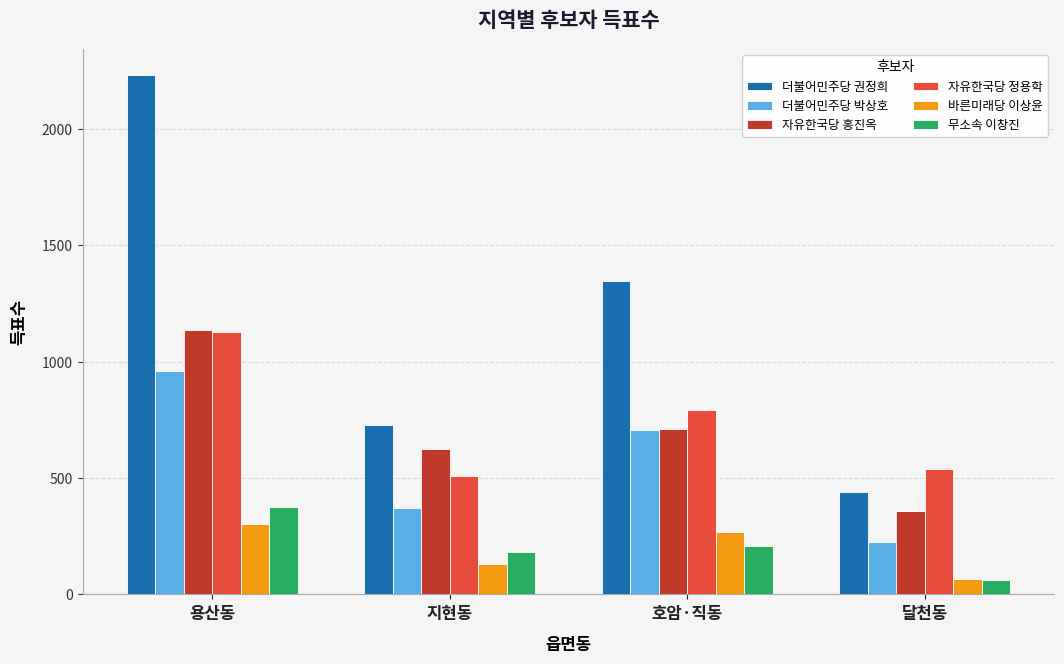

The value of 자유한국당 홍진옥 at 용산동 is 1792. True or false?

False